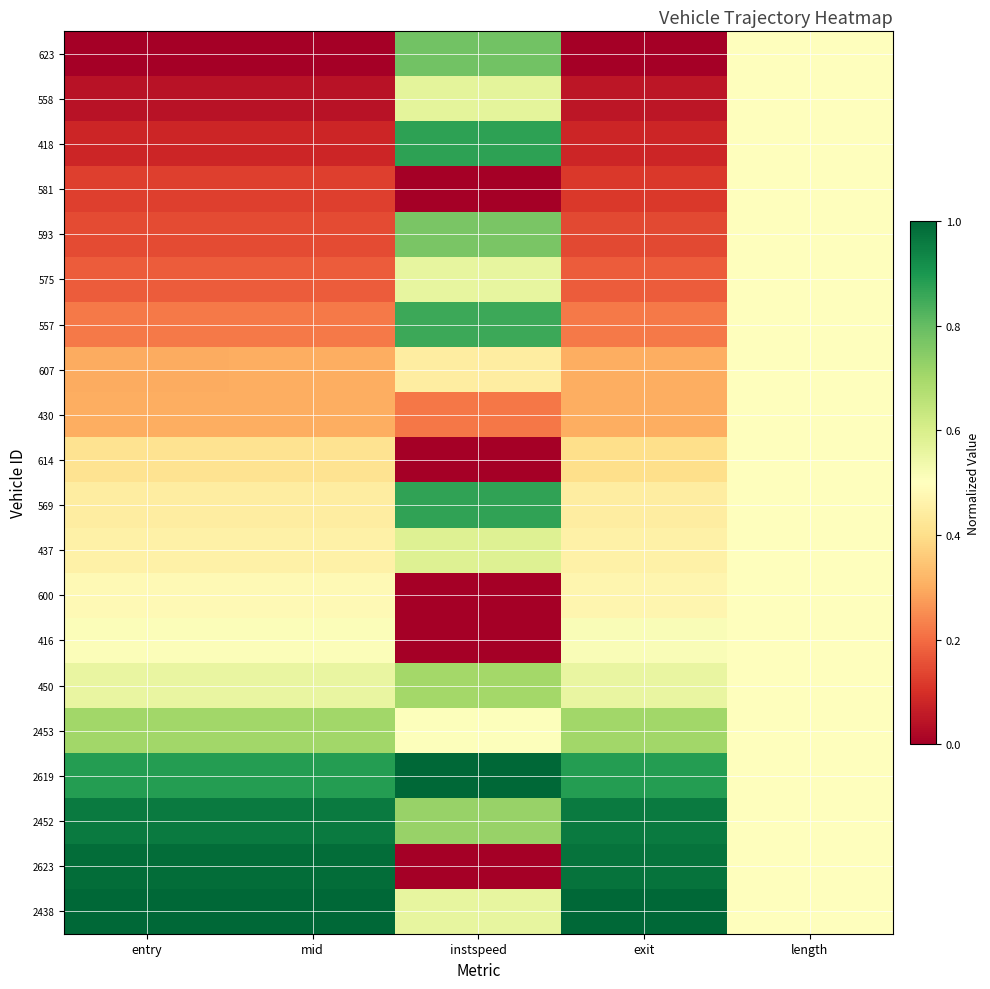

How many categories are shown in the chart?

5